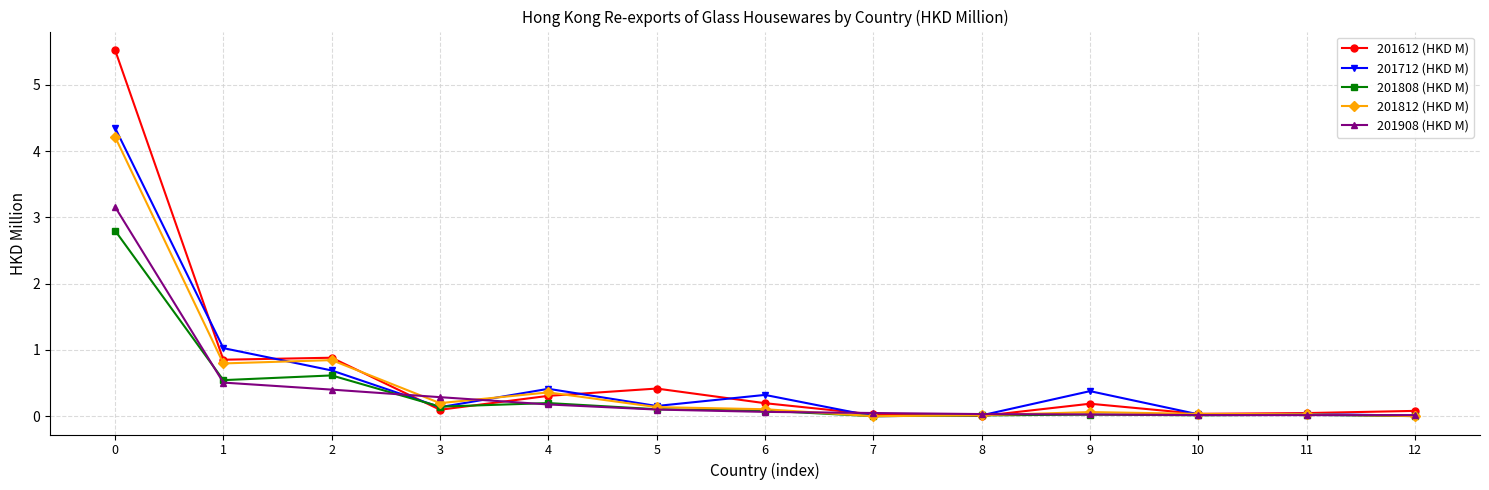

Which series ends up on top after the final intersection of 201812 (HKD M) and 201612 (HKD M)?

201612 (HKD M)